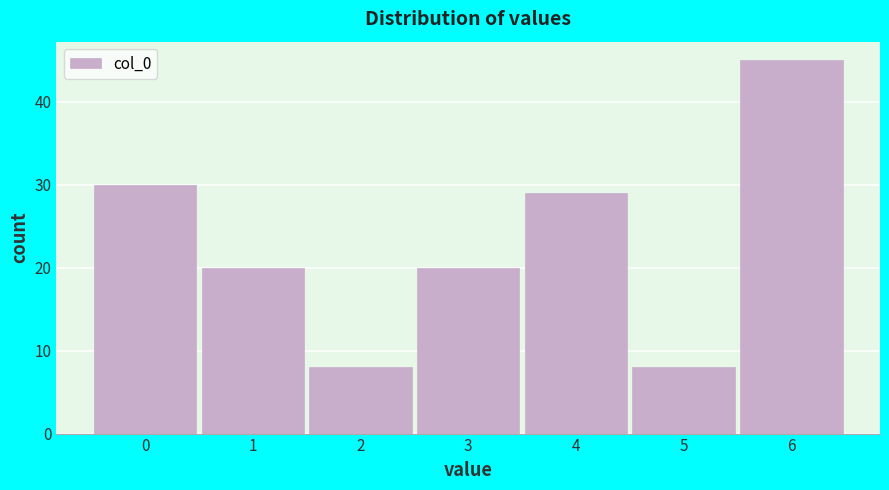

What is the height of the bar covering 1.5 to 2.5 on the x-axis? The values are not printed on the chart, so give them approximately, as read against the axis.

8